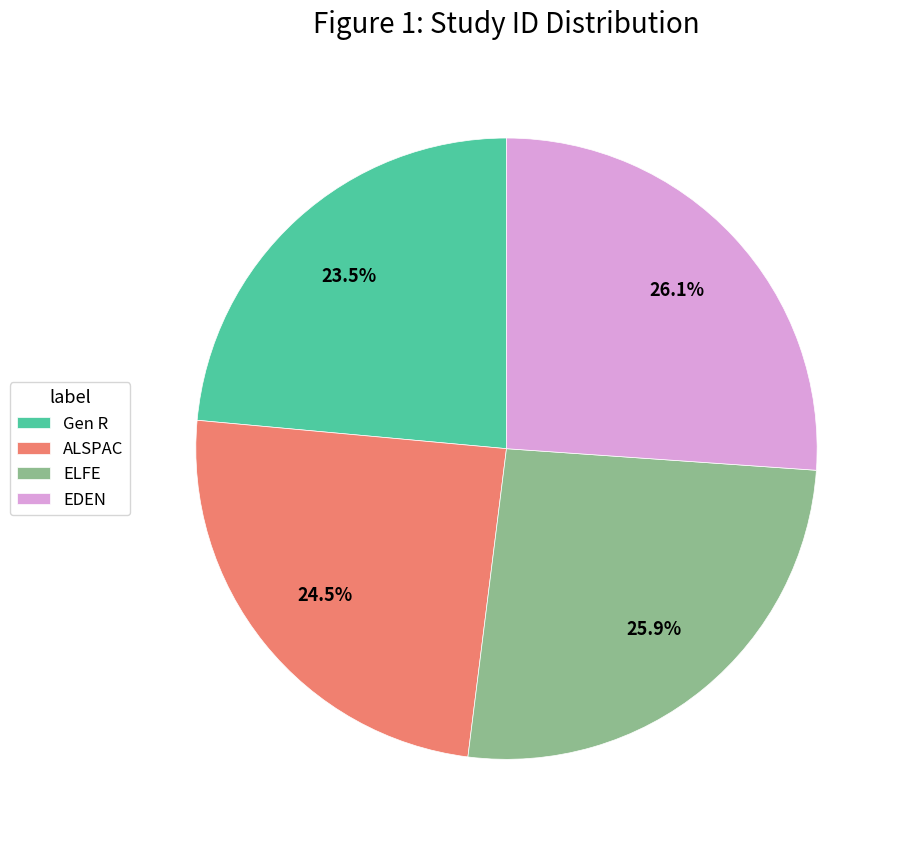

To the nearest percent, what percentage of the pie is ELFE?

26%